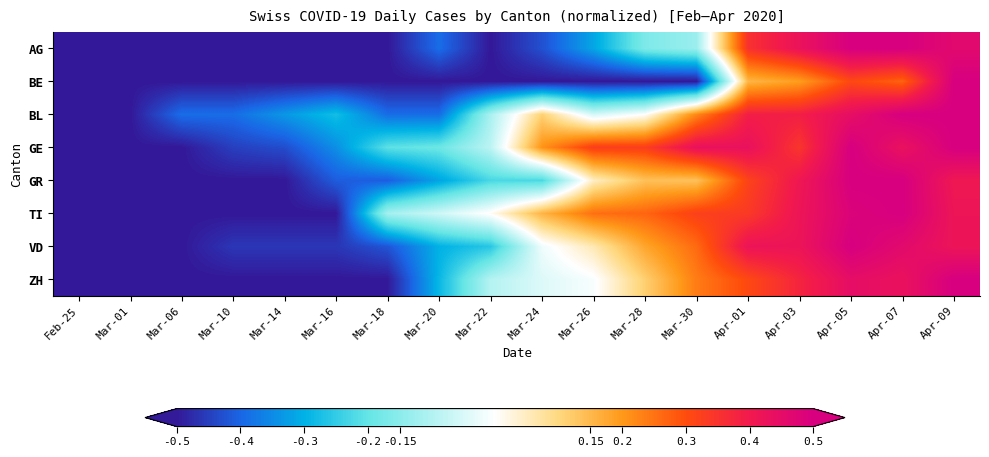

What is the greatest value displayed?

0.5